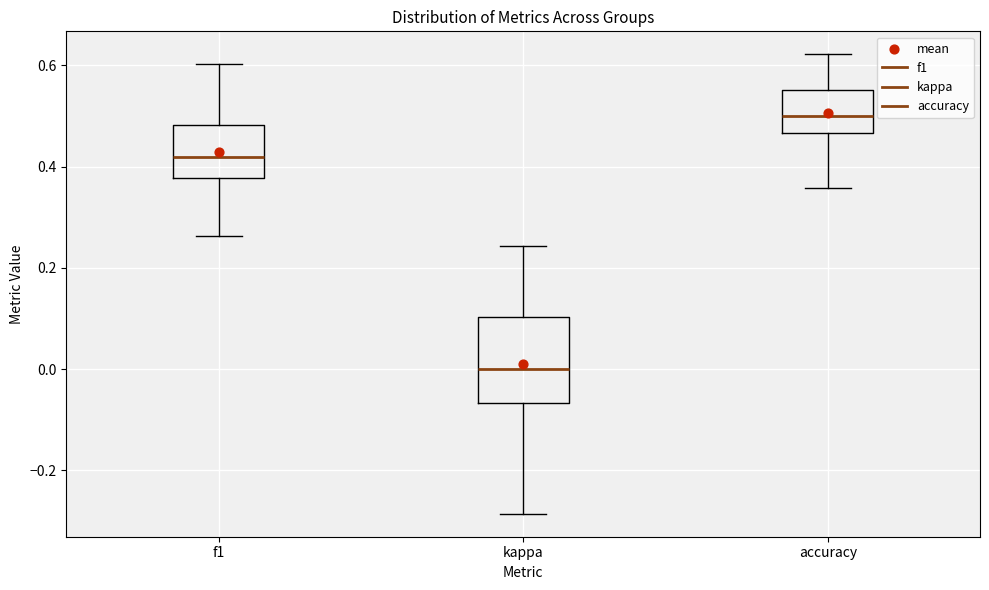

Reading left to right, transcribe this box plot: for each box, give where its median line is, the range the box spans, and where its two whiskers end, as read against the y-axis. The values are not printed on the chart, so give them approximately, as read against the axis.

f1: median 0.42, box 0.38 to 0.48, whiskers 0.26 to 0.60
kappa: median 0.00, box -0.06 to 0.10, whiskers -0.28 to 0.24
accuracy: median 0.50, box 0.46 to 0.56, whiskers 0.36 to 0.62